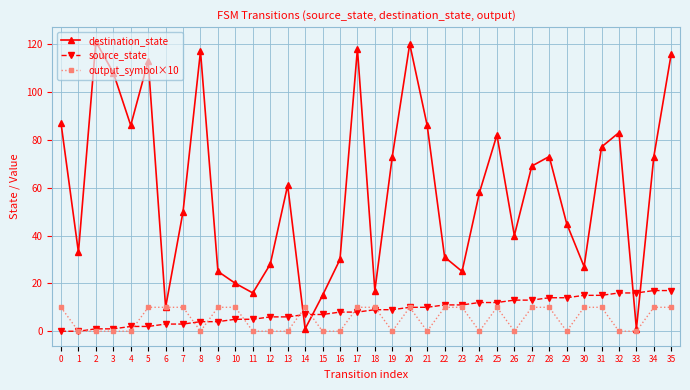

Which series has the widest spread of values?

destination_state